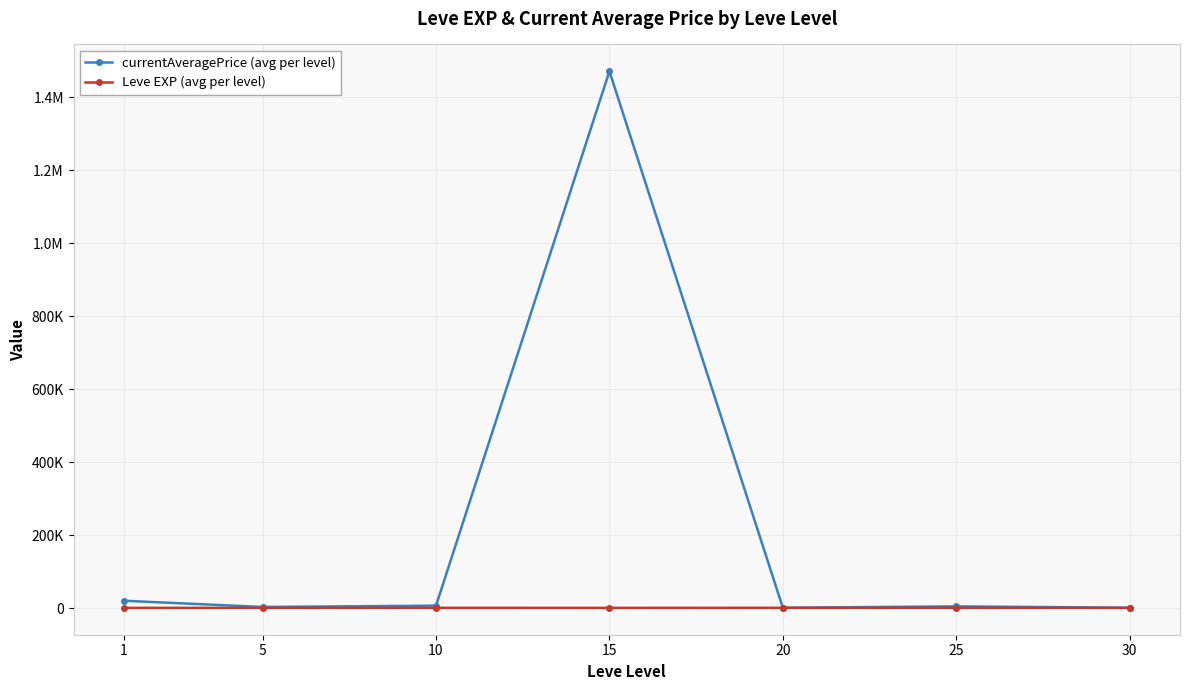

What is the spread (max minus min) of values at 5?

2532.8